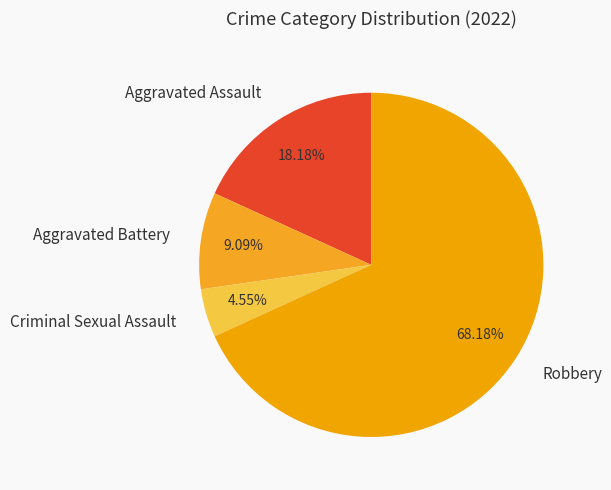

Which slice is the largest?

Robbery